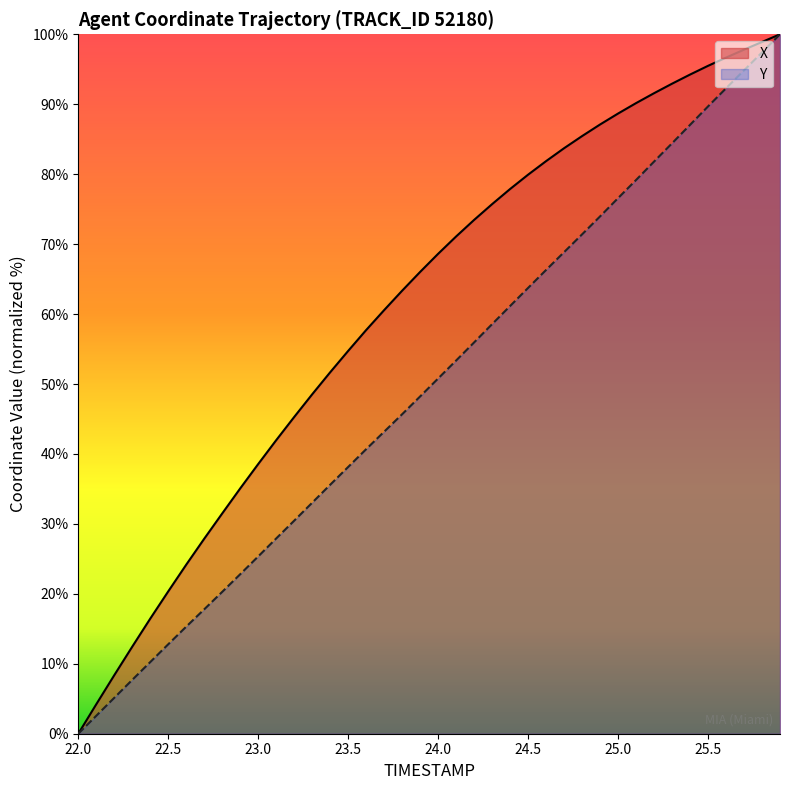

True or false: X has a value of 27.9 at 22.7.

True